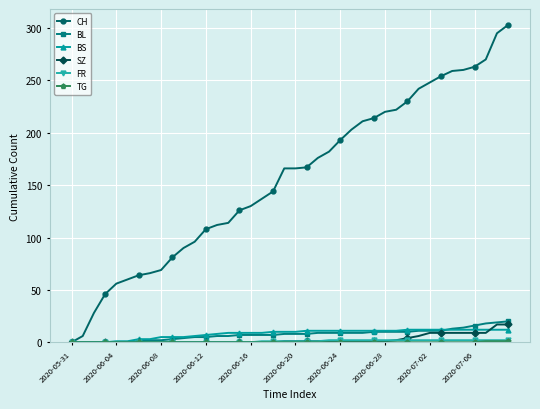

Which series has the largest range (max minus min)?

CH